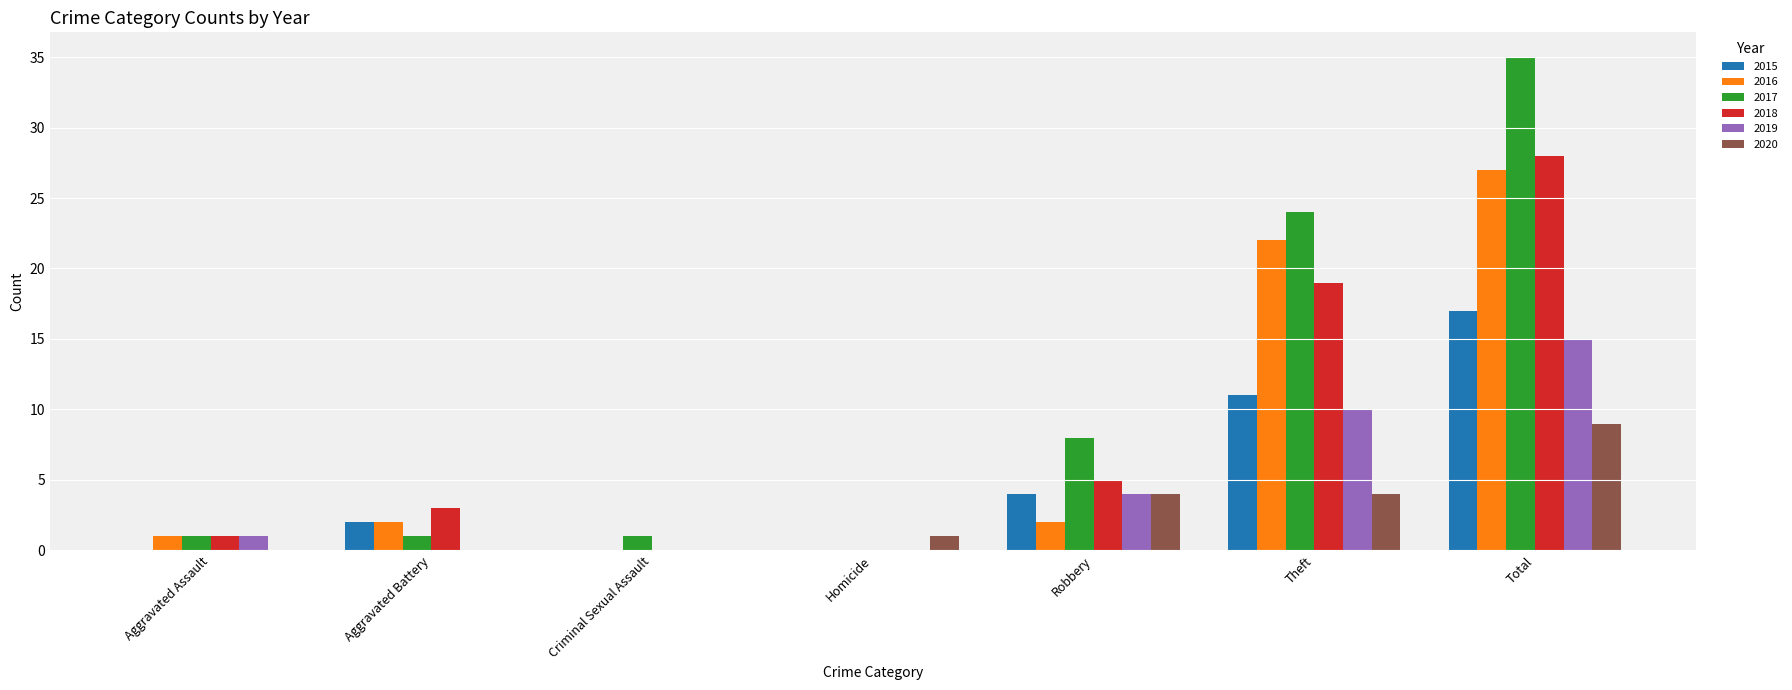

What is the spread (max minus min) of values at Robbery?

6